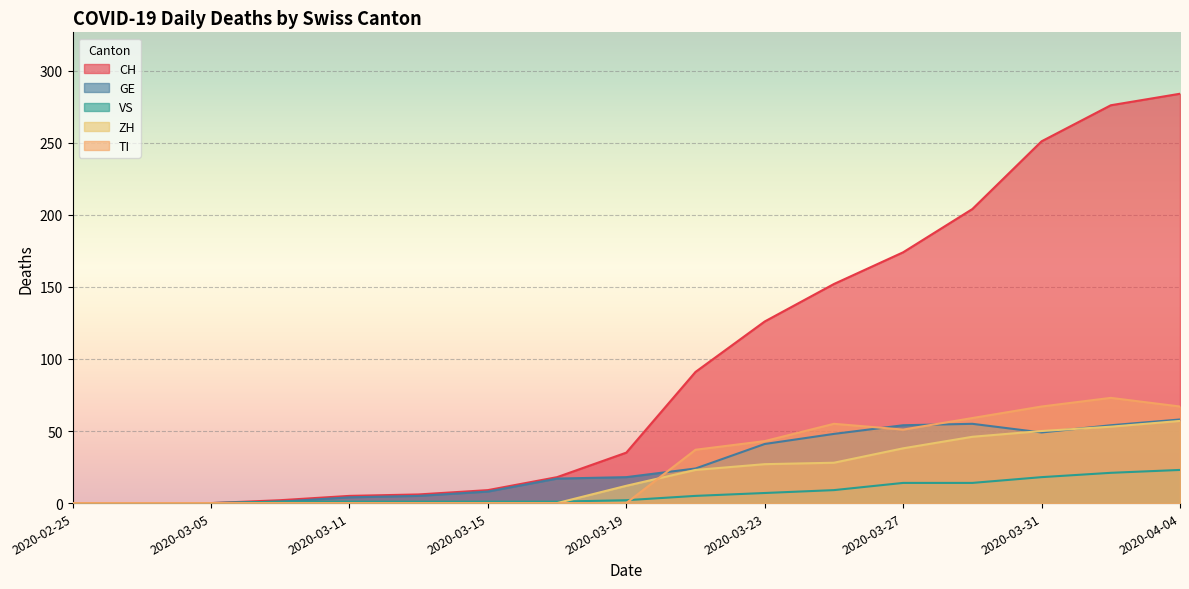

What is the value of the GE point at the 7th from the left?

8